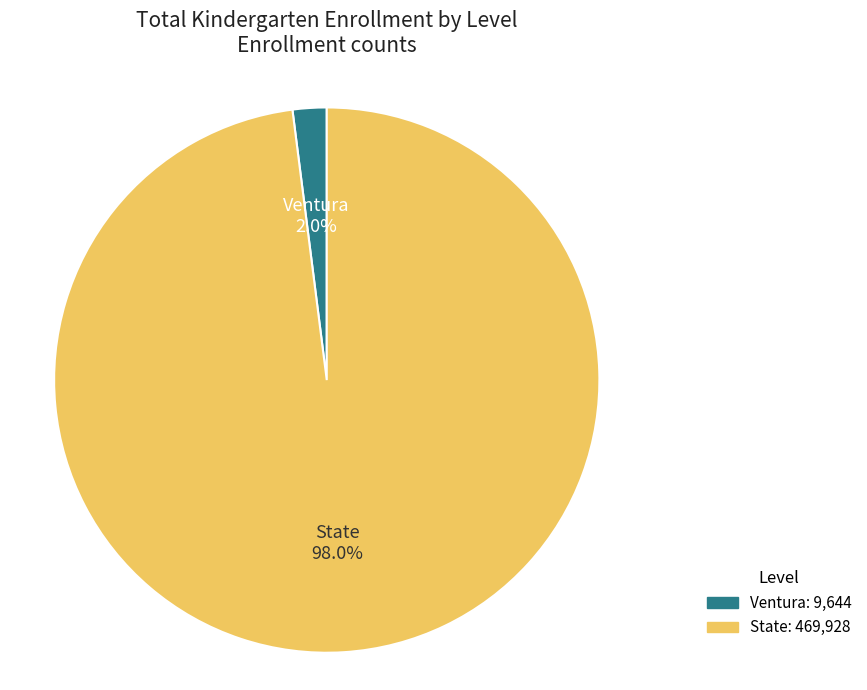

To the nearest percent, what portion does State represent?

98%